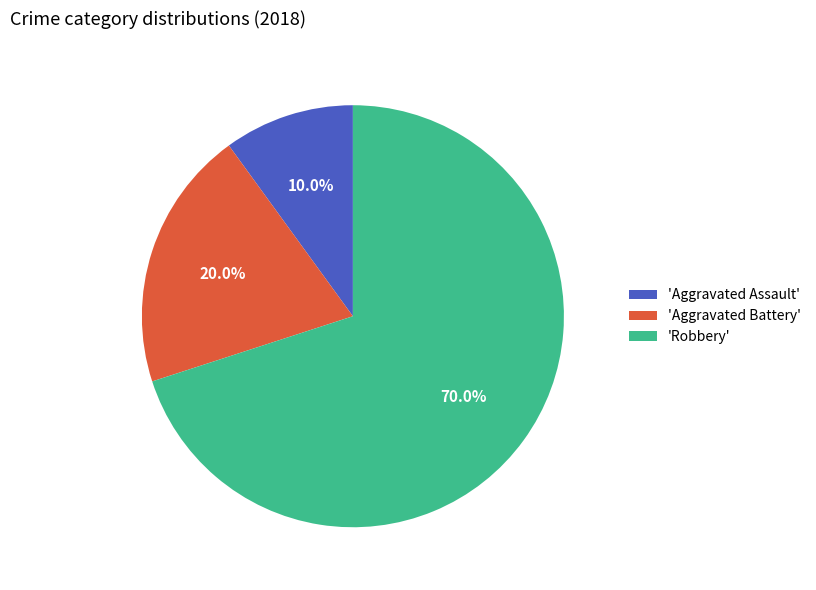

Which has a higher value, 'Robbery' or 'Aggravated Assault'?

'Robbery'